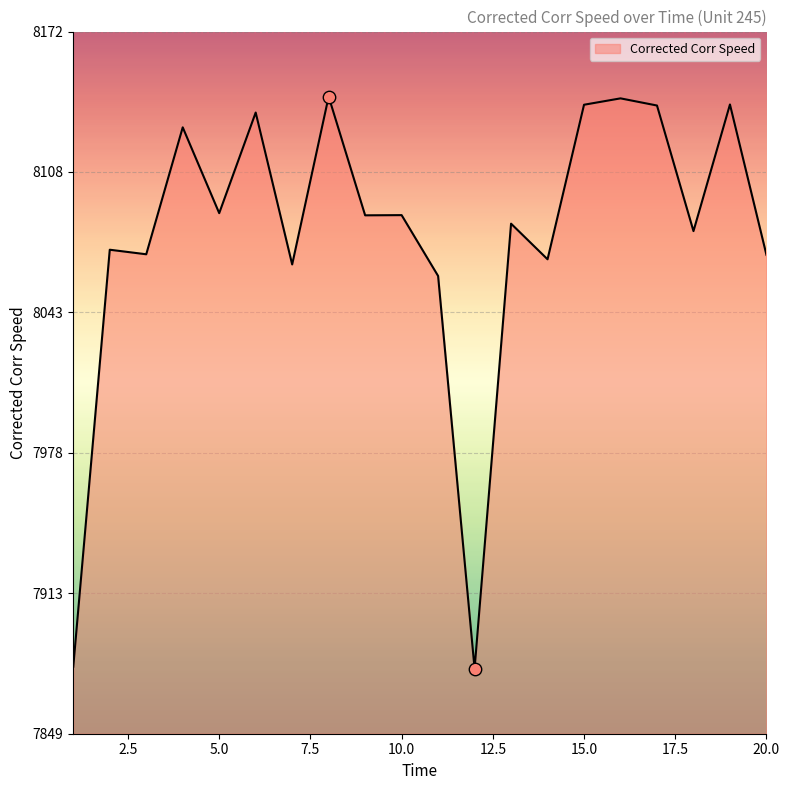

What is the minimum value shown in the chart?

7878.6